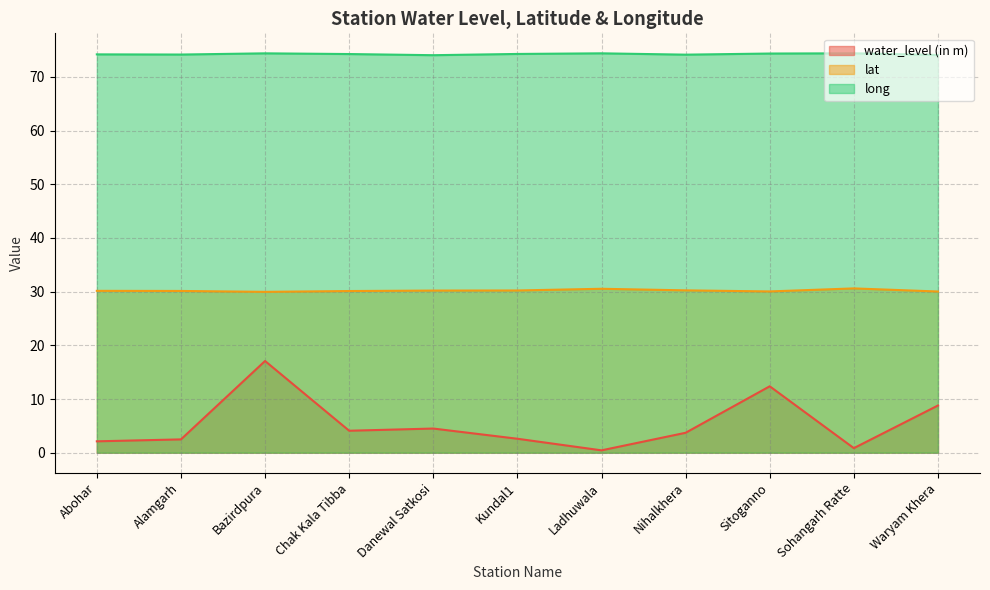

What is the smallest value displayed?

0.4